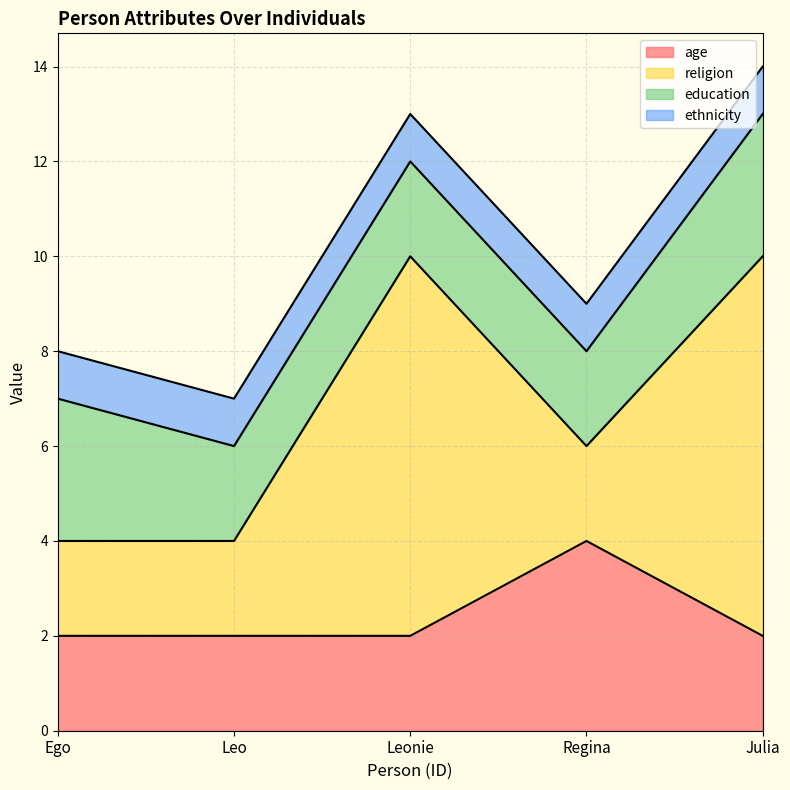

How many interior local peaks does the age series have?

1